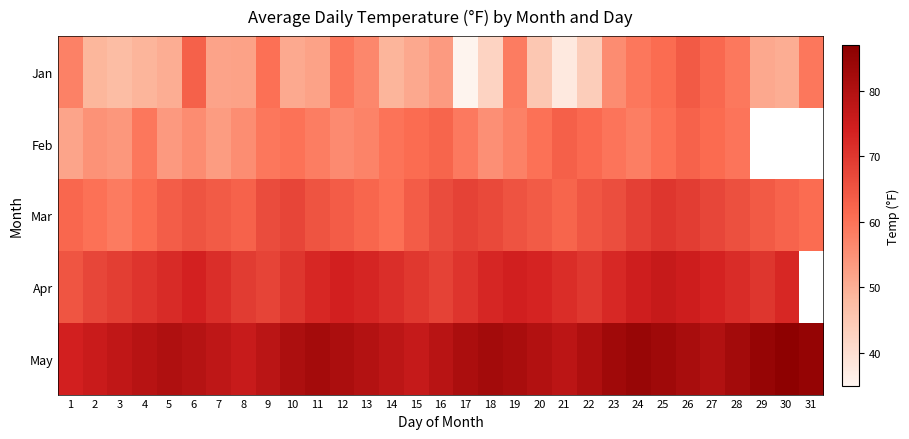

The value of May at 23 is 83.0. True or false?

True